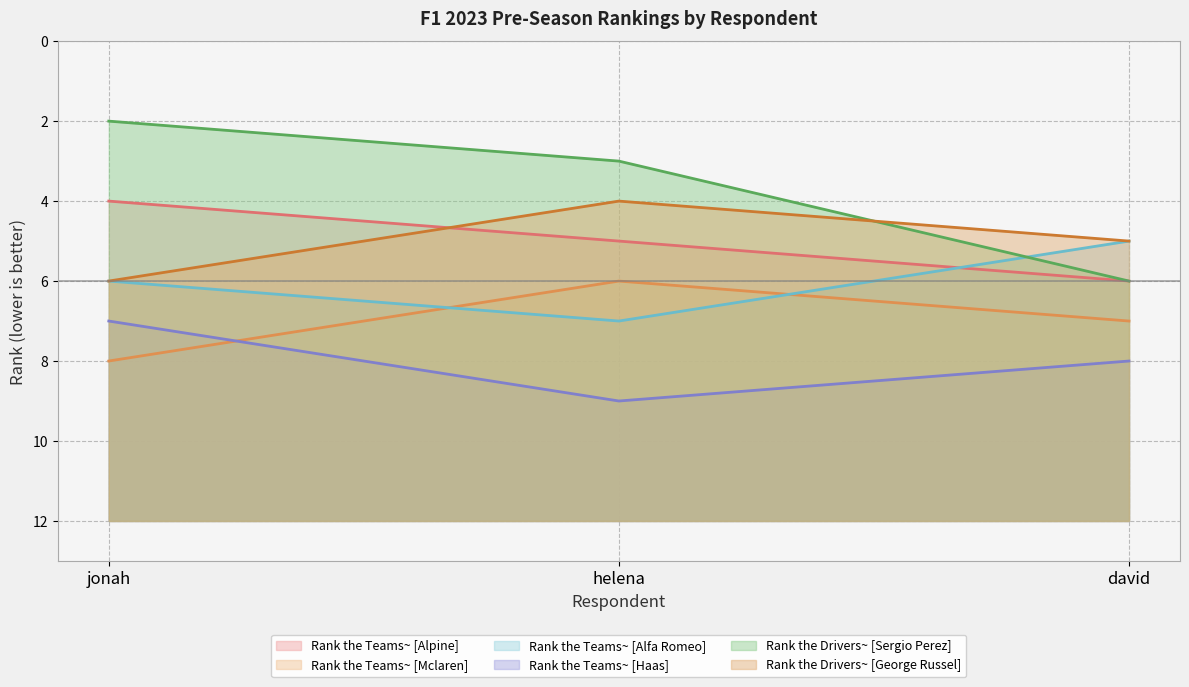

What is the spread (max minus min) of values at david?

3